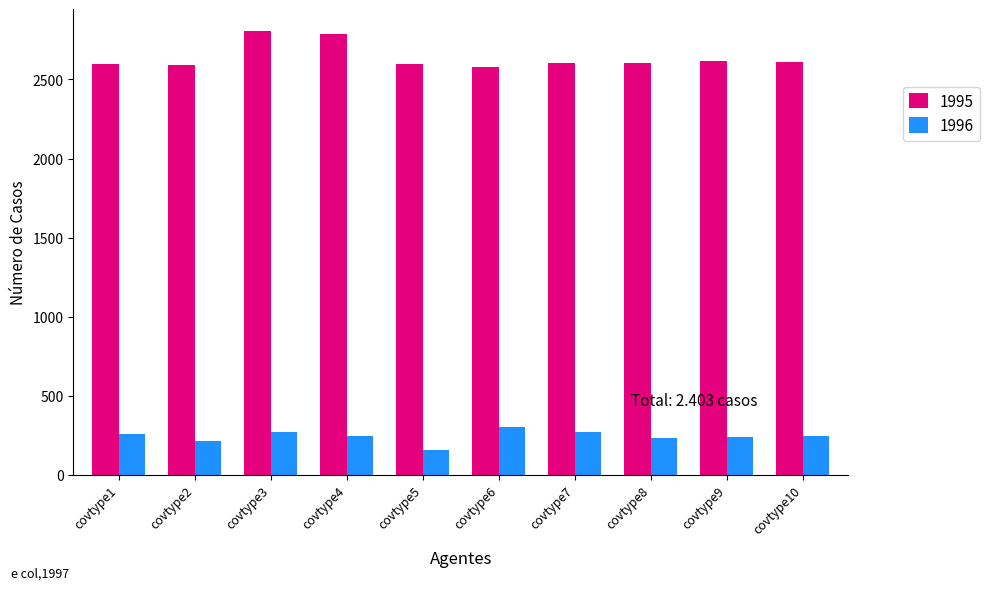

Which series has the widest spread of values?

1995